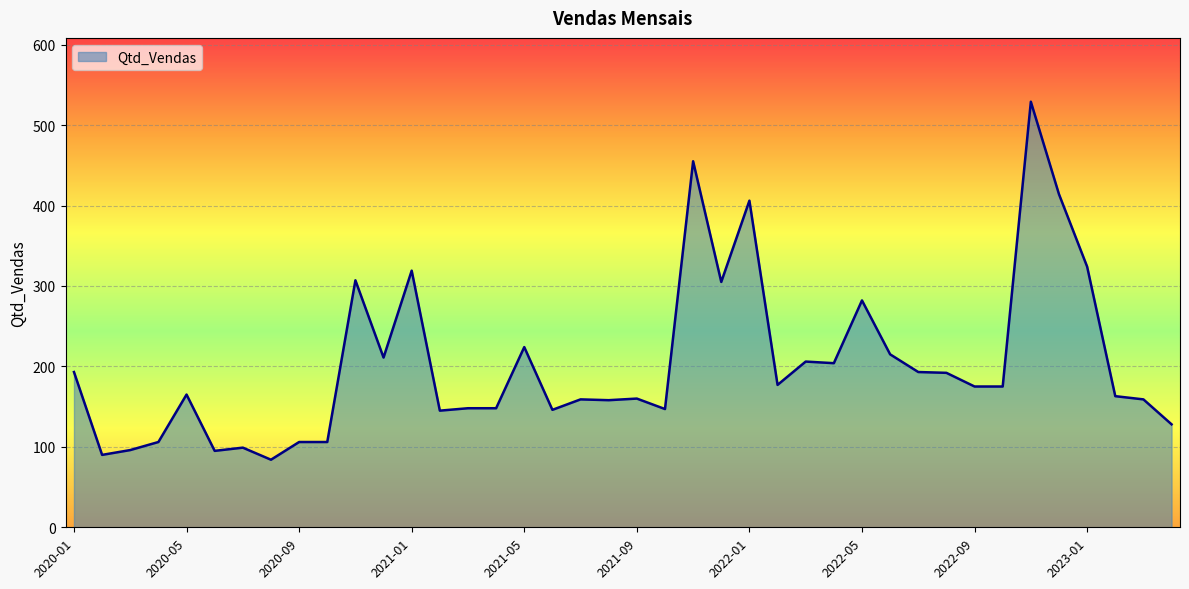

What is the minimum value shown in the chart?

84